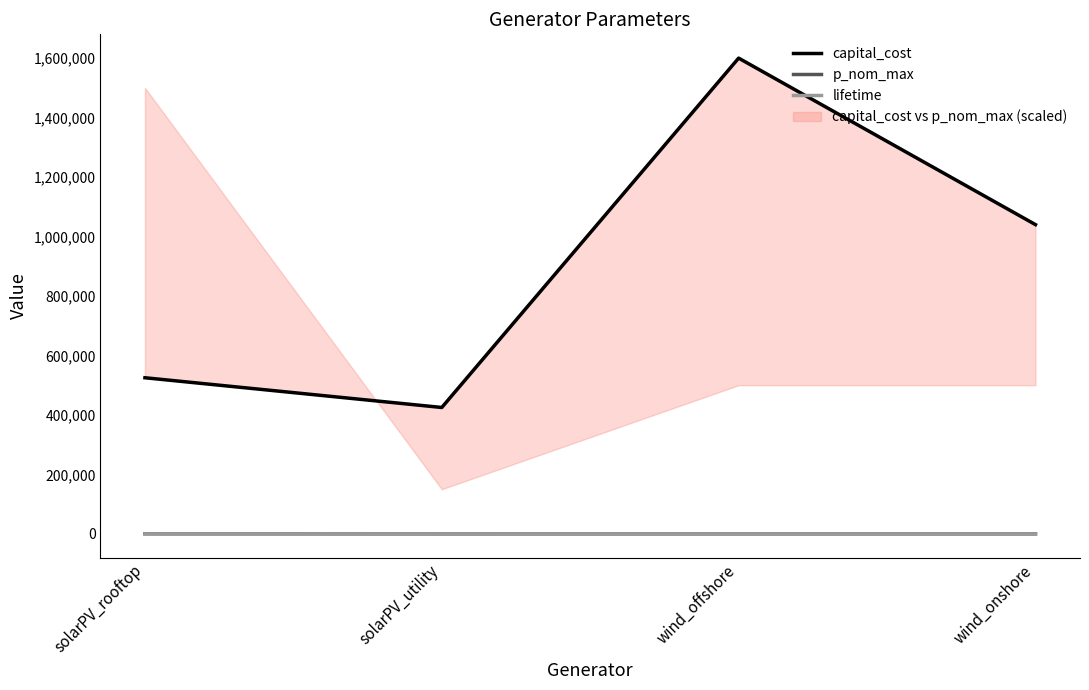

Does the chart have visible grid lines?

No